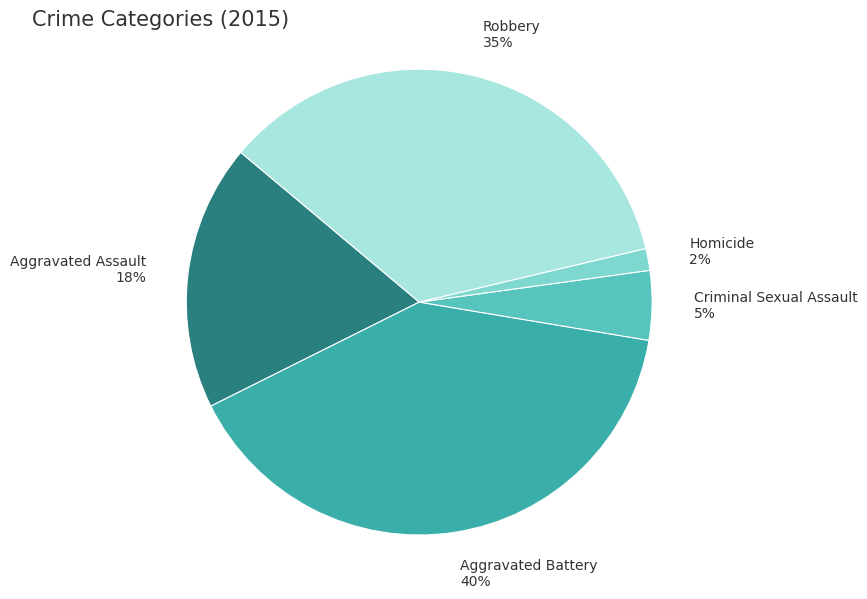

Count the number of slices in the pie.

5